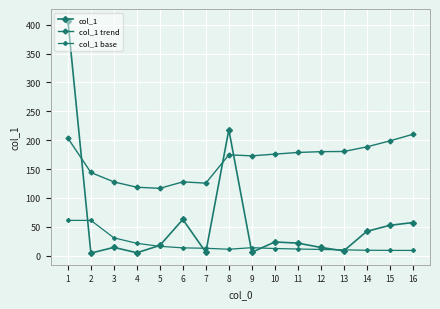

Count the number of categories in the chart.

16